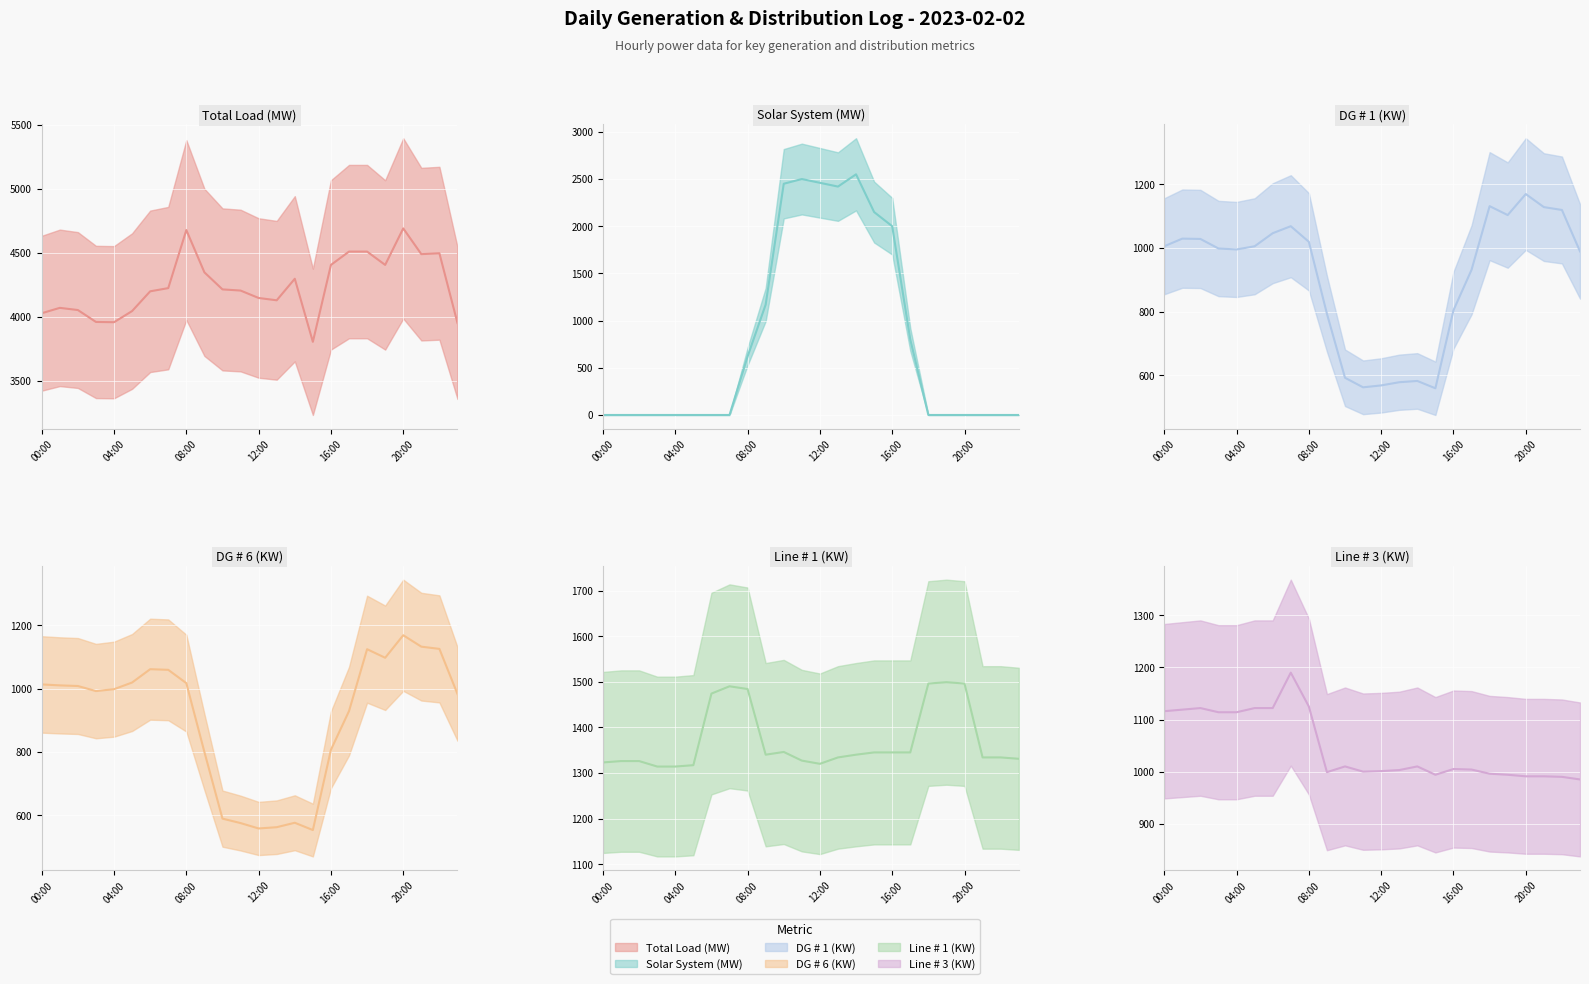

What is the difference between the maximum and second lowest values in the Line # 1 (KW) (actual) series?

185